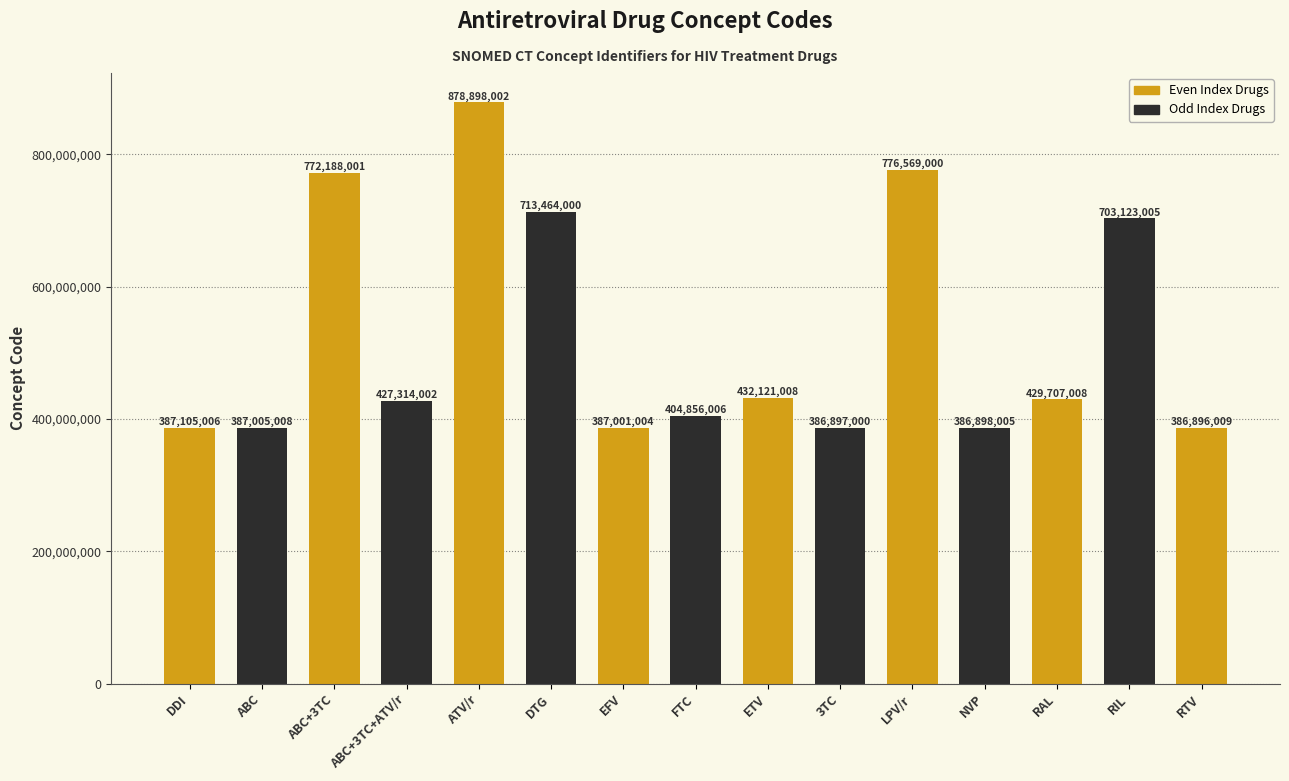

Does the chart contain stacked bars?

No